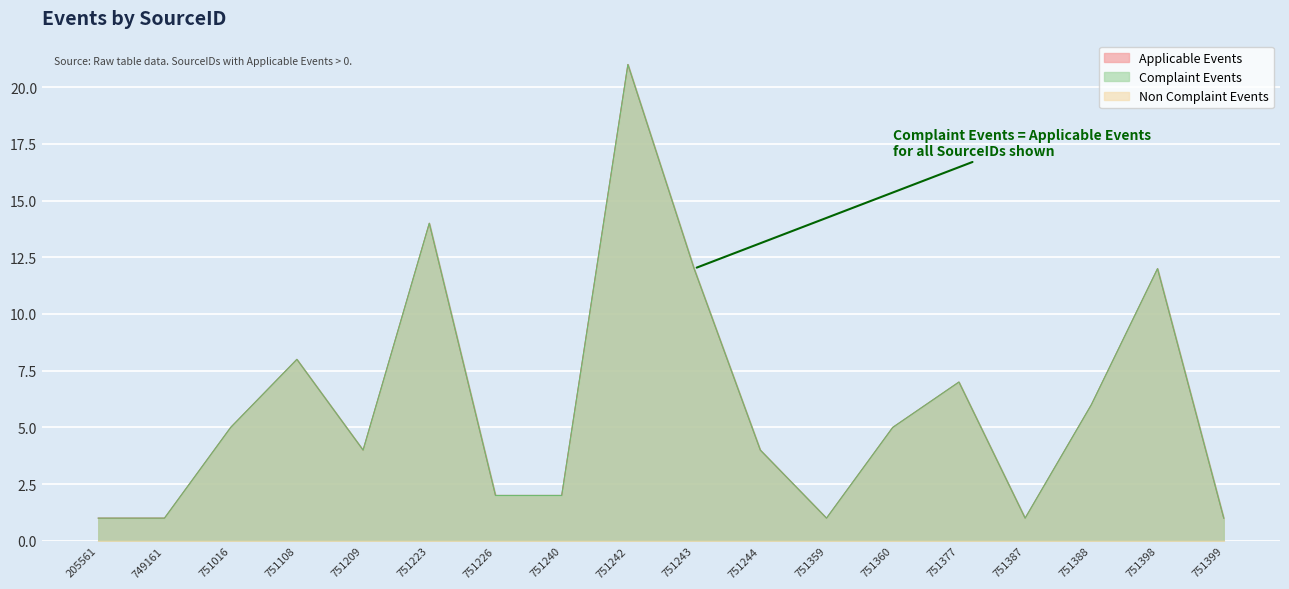

At 751359, list the series in order from smallest to largest.

Applicable Events, Complaint Events